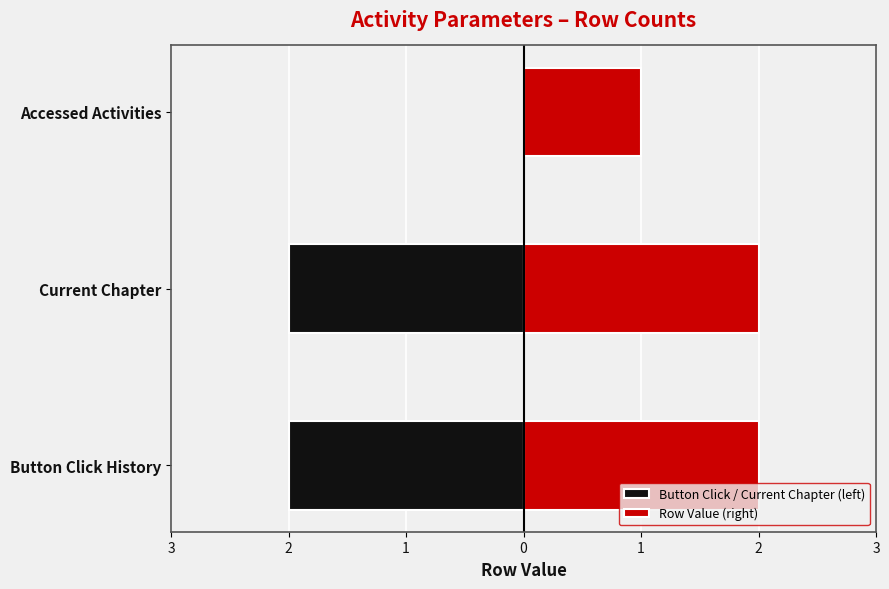

What is the sum of the Button Click / Current Chapter (left) values at Accessed Activities and Current Chapter?

-2